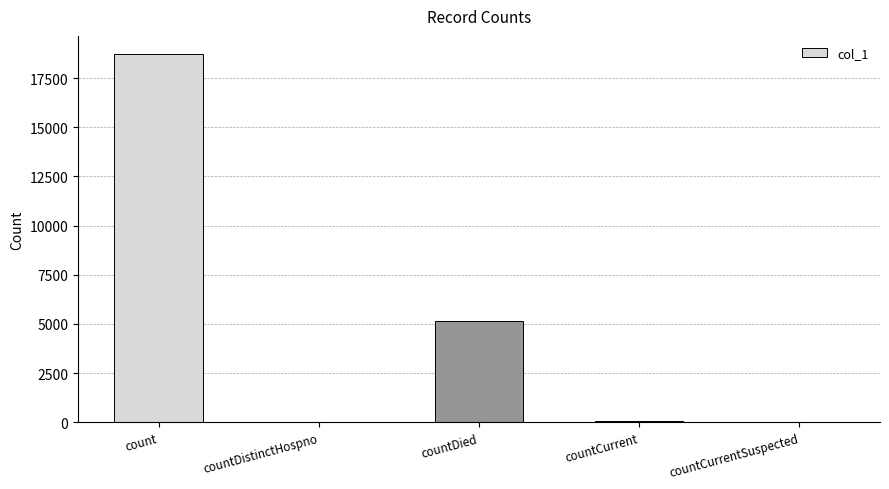

Where is the data nearest to the value 9357?

countDied